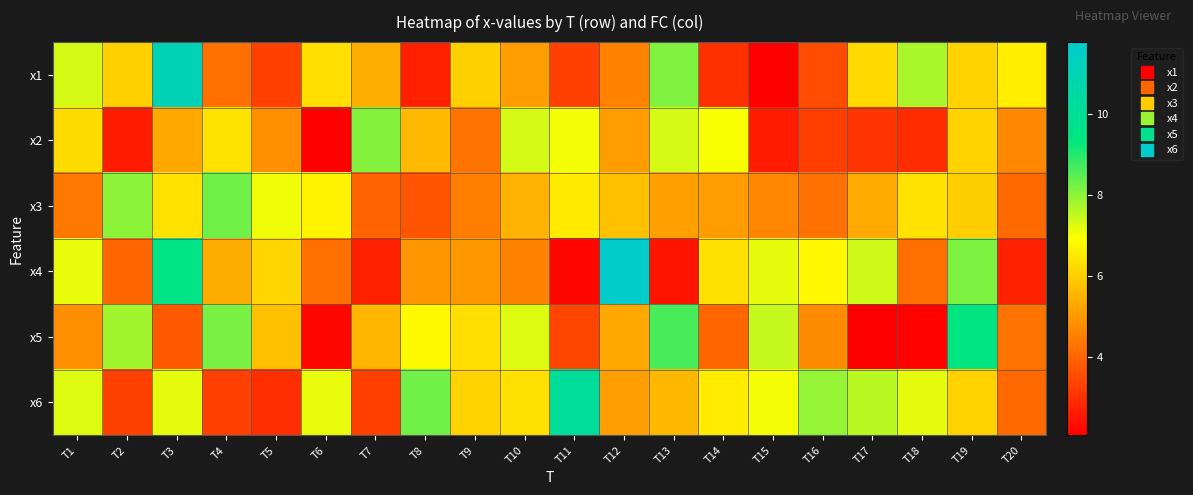

Reading left to right, extract all data points from this chart.

x1: T1=7.3	T2=6.0	T3=11.0	T4=4.2	T5=3.3	T6=6.3	T7=5.4	T8=2.7	T9=6.0	T10=5.0	T11=3.3	T12=4.6	T13=8.1	T14=3.0	T15=2.1	T16=3.5	T17=6.2	T18=7.7	T19=6.0	T20=6.6
x2: T1=6.2	T2=2.6	T3=5.3	T4=6.4	T5=4.8	T6=2.1	T7=8.1	T8=5.6	T9=4.3	T10=7.3	T11=7.0	T12=5.1	T13=7.3	T14=7.0	T15=2.6	T16=3.3	T17=3.1	T18=2.9	T19=6.1	T20=4.7
x3: T1=4.4	T2=8.0	T3=6.4	T4=8.3	T5=7.0	T6=6.7	T7=4.0	T8=3.7	T9=4.5	T10=5.4	T11=6.5	T12=5.7	T13=5.1	T14=5.1	T15=4.6	T16=4.2	T17=5.3	T18=6.4	T19=6.0	T20=4.1
x4: T1=7.1	T2=4.0	T3=9.6	T4=5.3	T5=6.2	T6=4.2	T7=2.7	T8=4.9	T9=5.0	T10=4.6	T11=2.2	T12=11.8	T13=2.5	T14=6.3	T15=7.2	T16=6.8	T17=7.4	T18=4.2	T19=8.2	T20=2.7
x5: T1=4.8	T2=7.8	T3=3.8	T4=8.2	T5=5.7	T6=2.2	T7=5.5	T8=6.8	T9=6.3	T10=7.2	T11=3.4	T12=5.3	T13=8.6	T14=4.0	T15=7.5	T16=4.7	T17=2.1	T18=2.1	T19=9.4	T20=4.3
x6: T1=7.2	T2=3.3	T3=7.2	T4=3.3	T5=2.9	T6=7.1	T7=3.3	T8=8.3	T9=6.1	T10=6.3	T11=10.1	T12=5.1	T13=5.6	T14=6.5	T15=7.0	T16=7.9	T17=7.6	T18=7.2	T19=6.0	T20=4.1